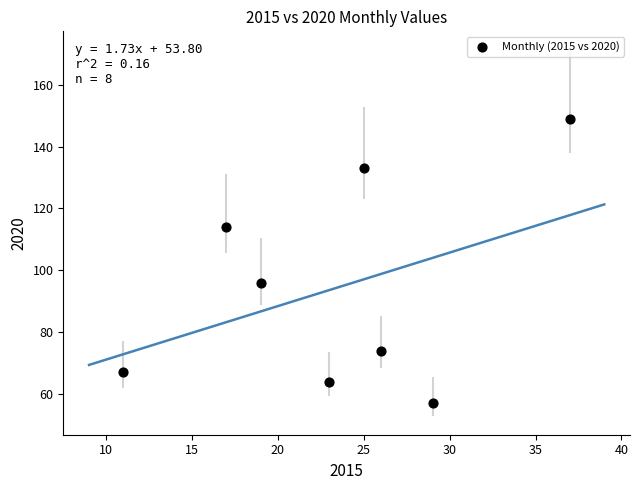

What is the range of Y values (max minus min)?

92